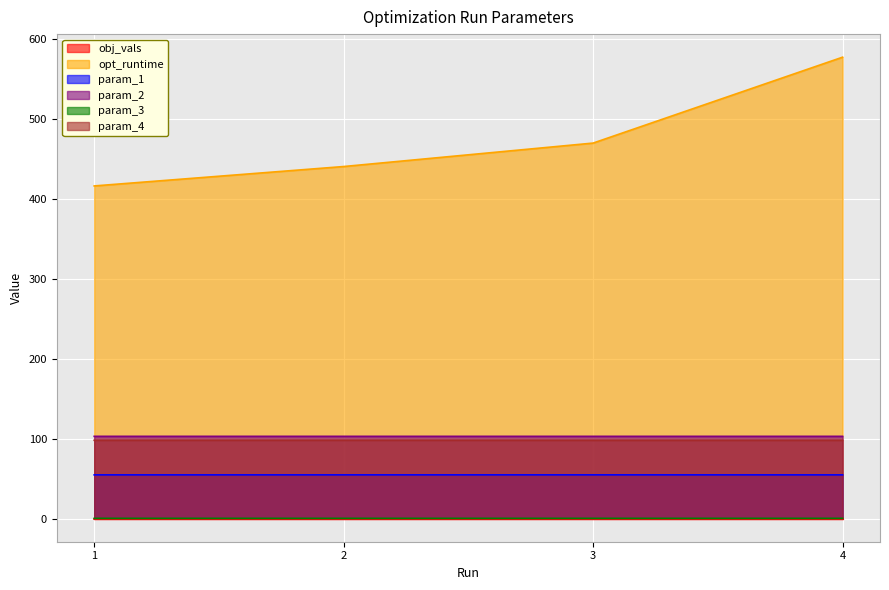

Count the number of data series in this chart.

6